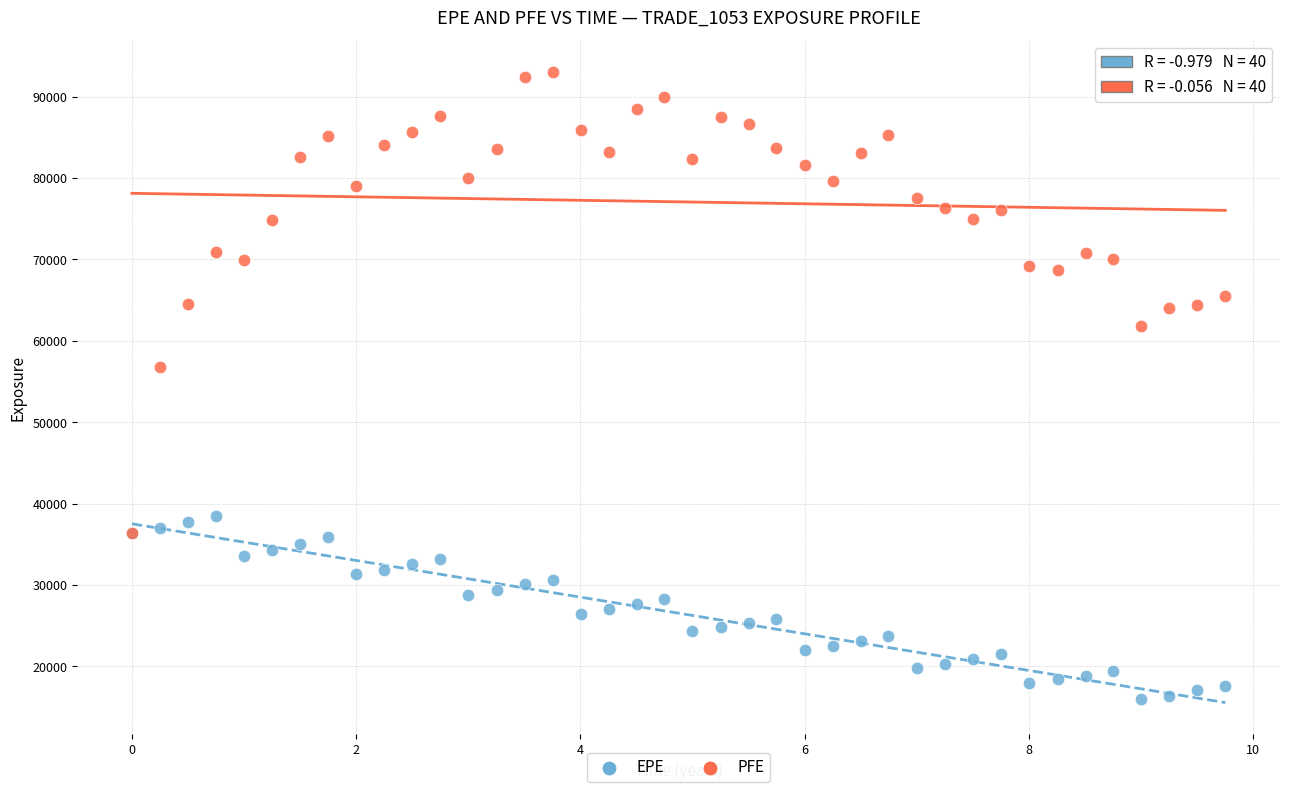

Across all series, what Y value is closest to 54520?

56771.0